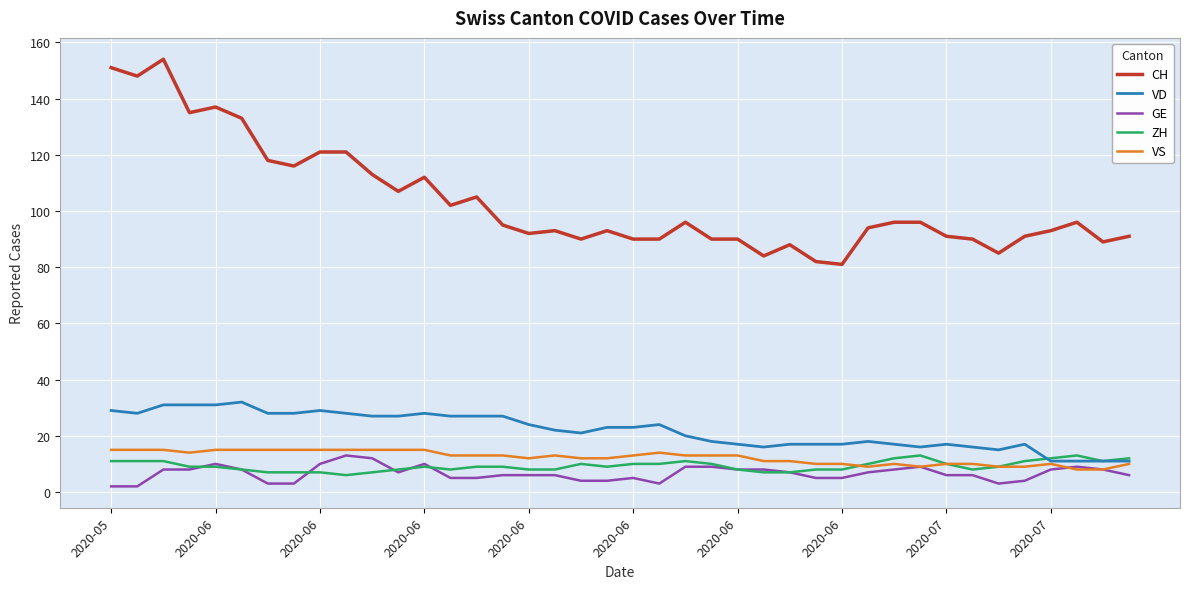

What is the minimum value for ZH?

6